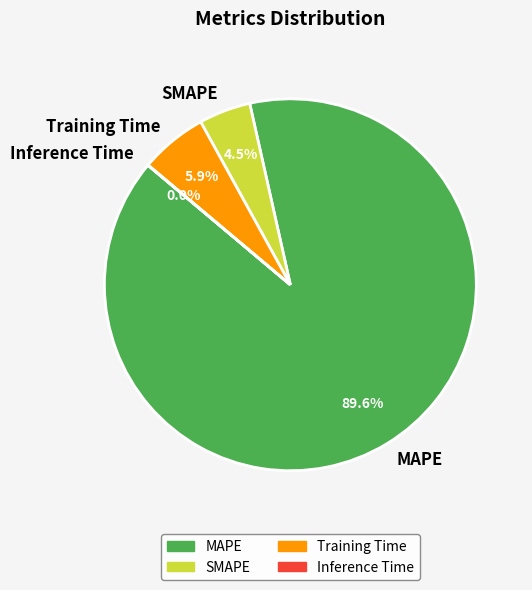

Does SMAPE represent more than half of the total?

No